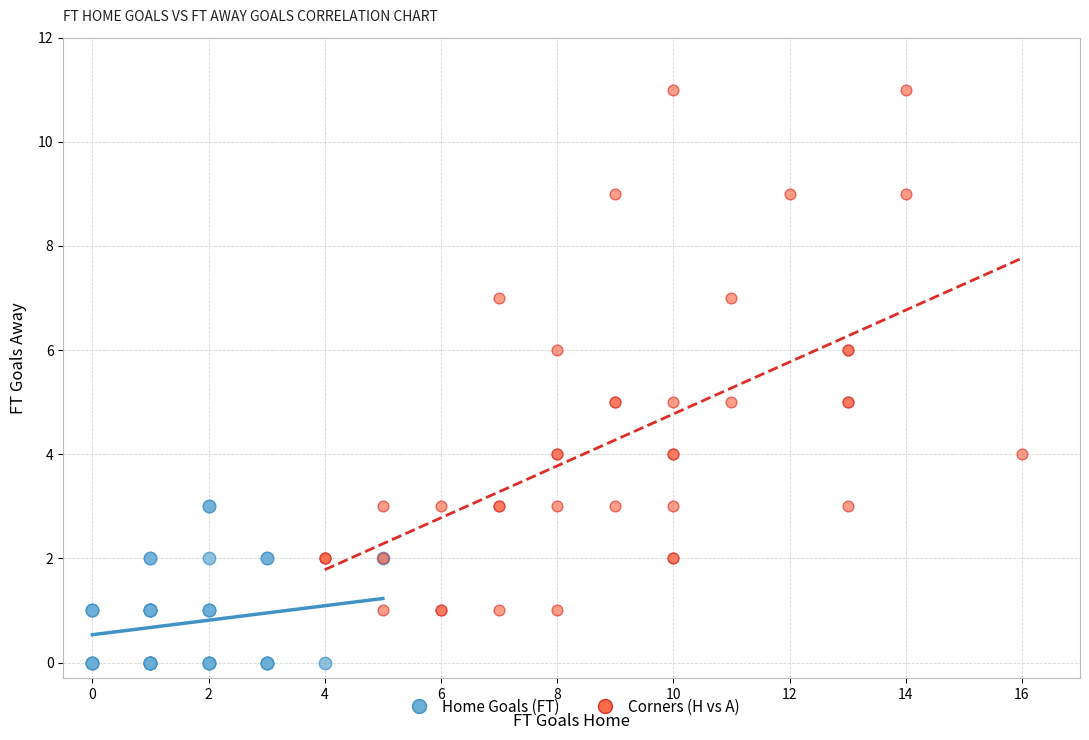

Which series contains the highest Y value?

Corners (H vs A)